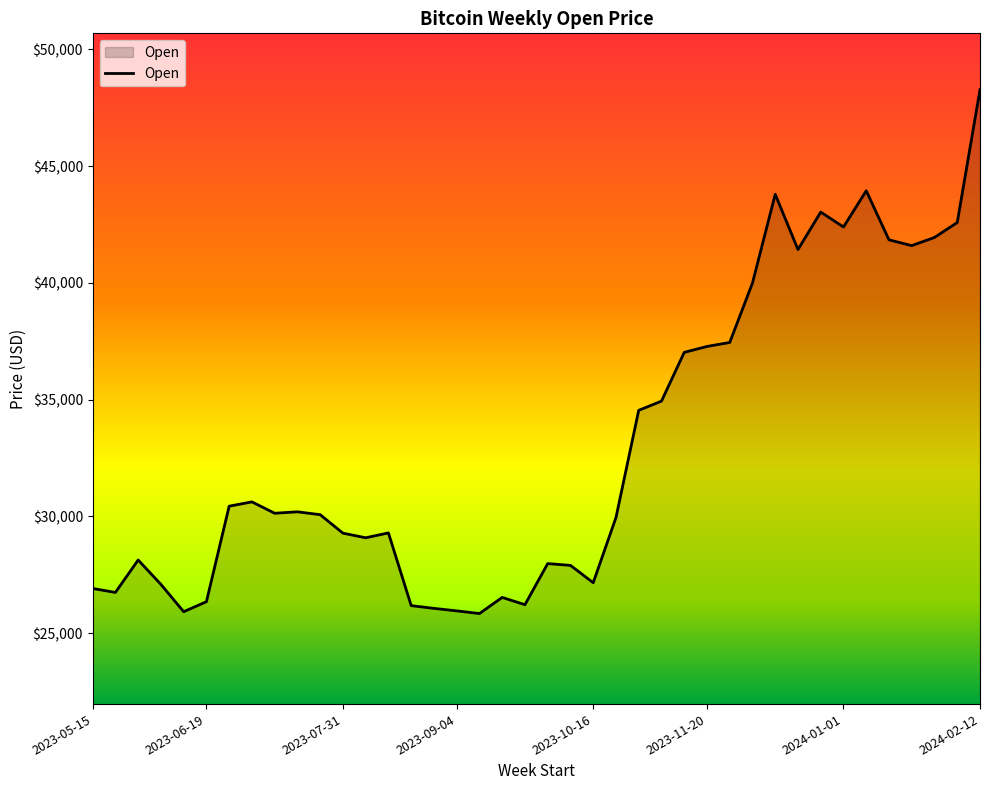

What is the average value?

33055.7